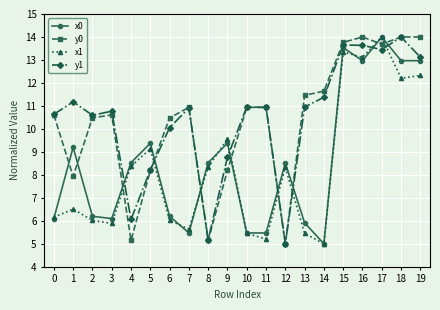

What is the value of the x0 point at the 8th from the left?

5.5